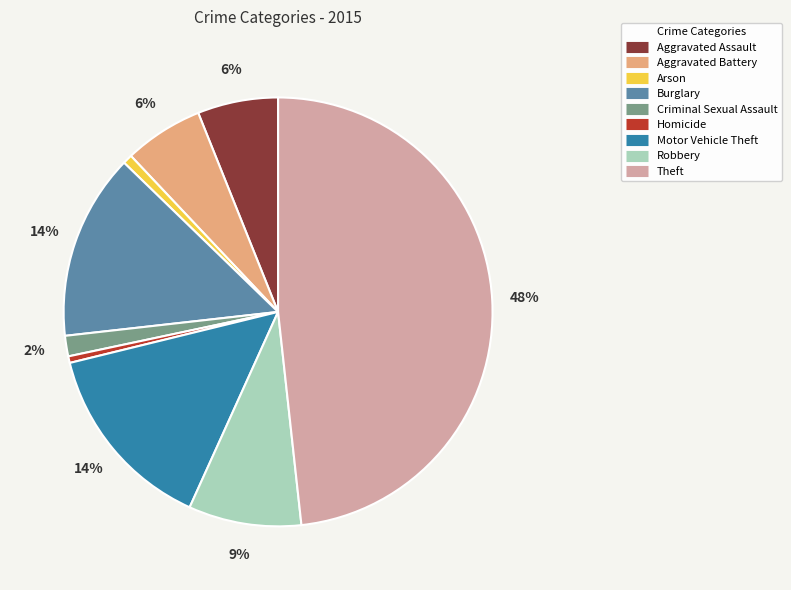

Count the number of slices in the pie.

9